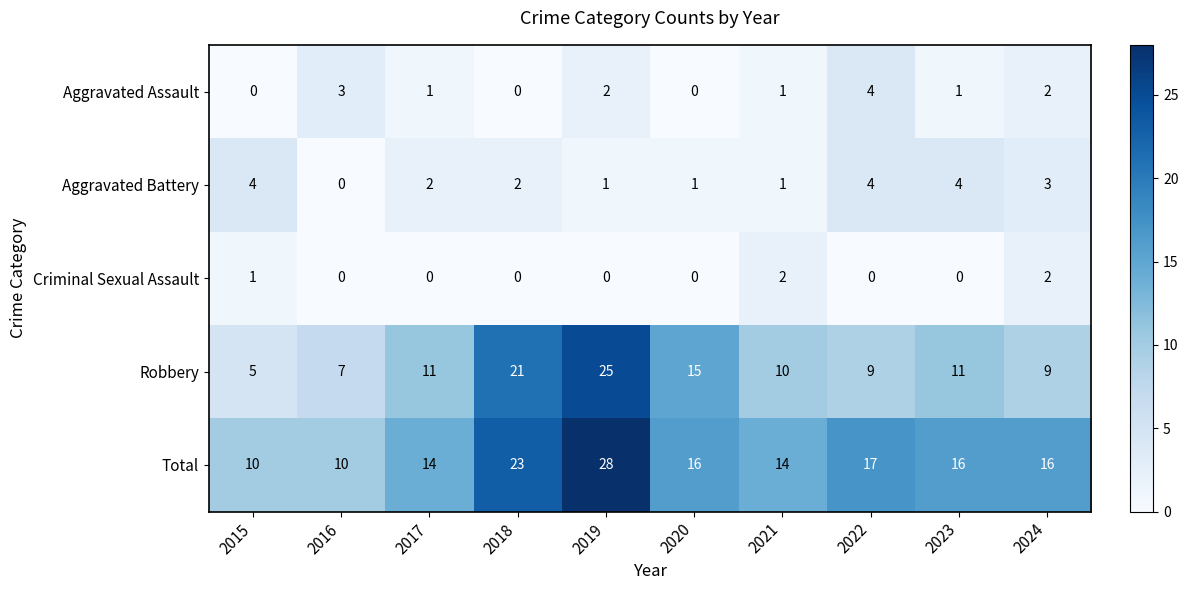

True or false: Robbery has a value of 8 at 2015.

False